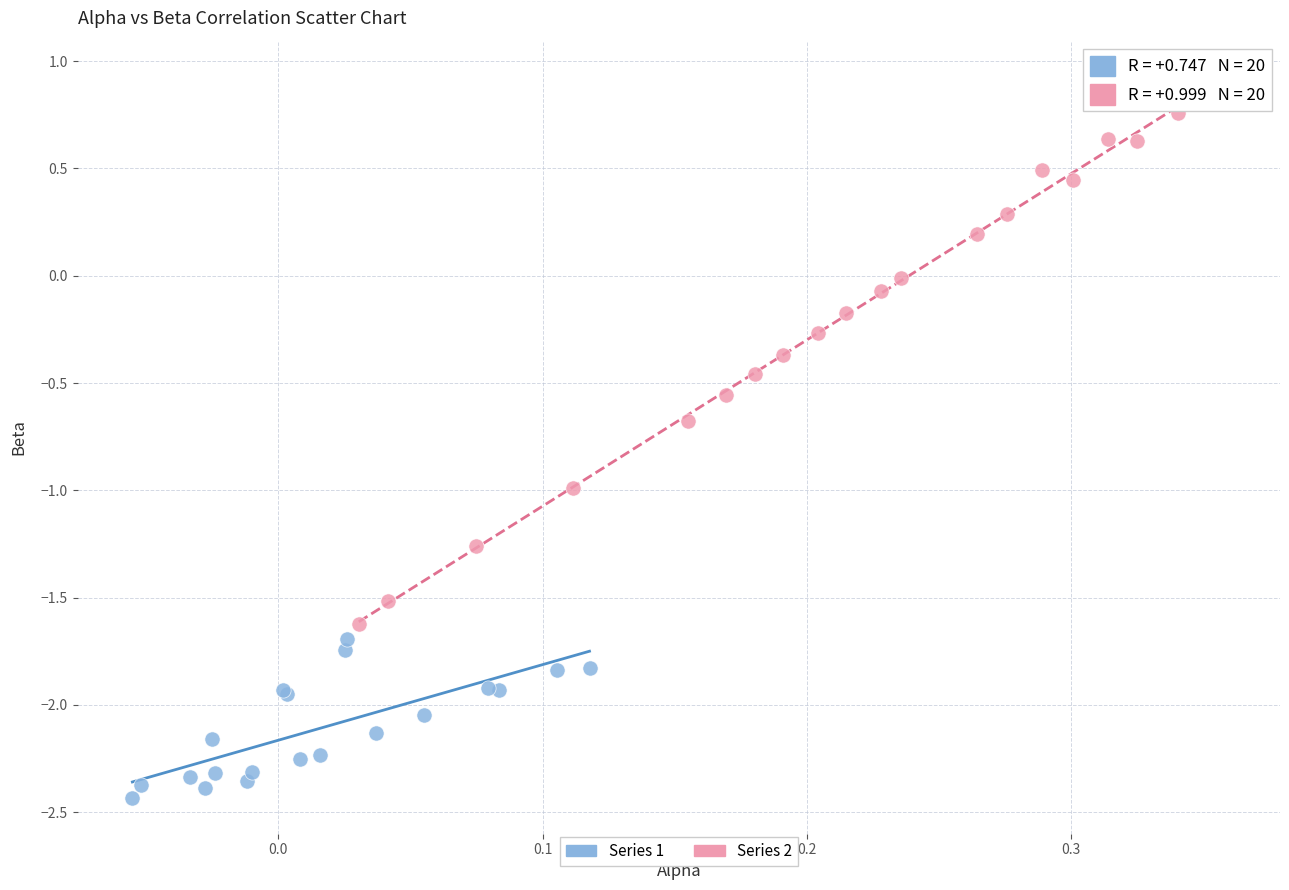

Which series has the largest Y range (max minus min)?

Series 2